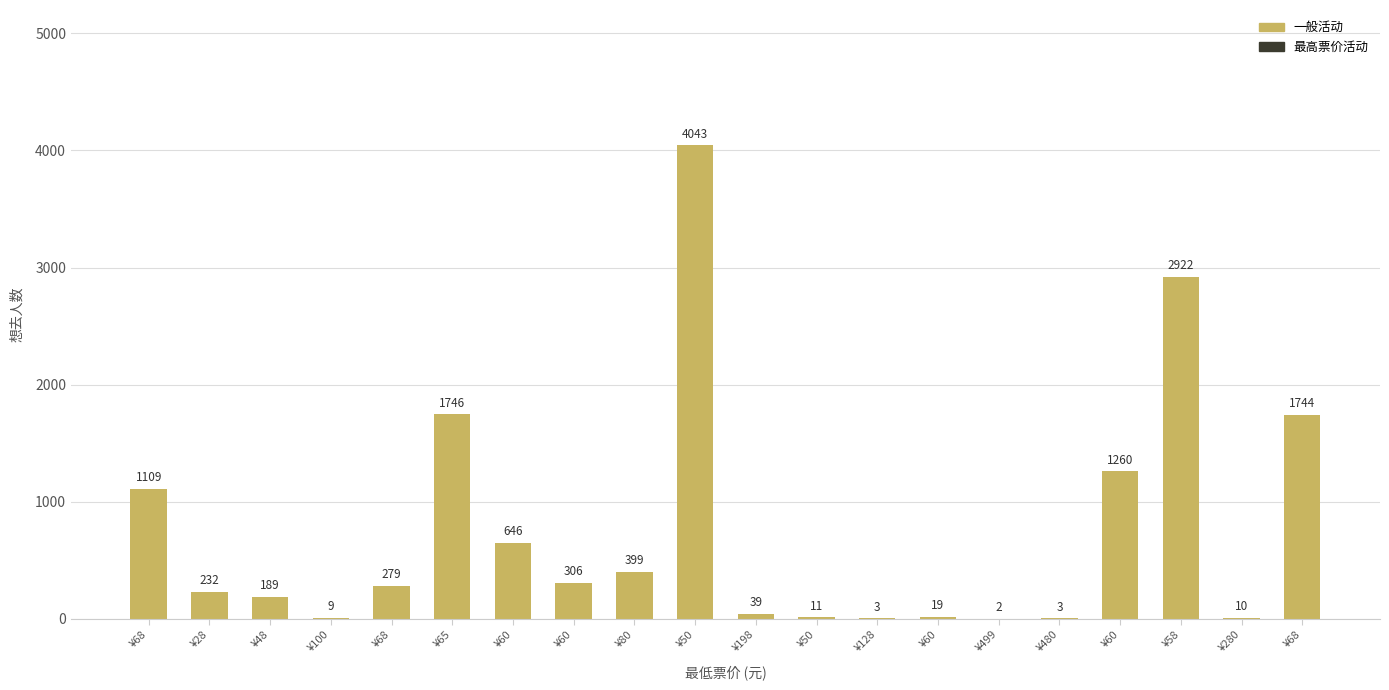

Are the bars horizontal?

No